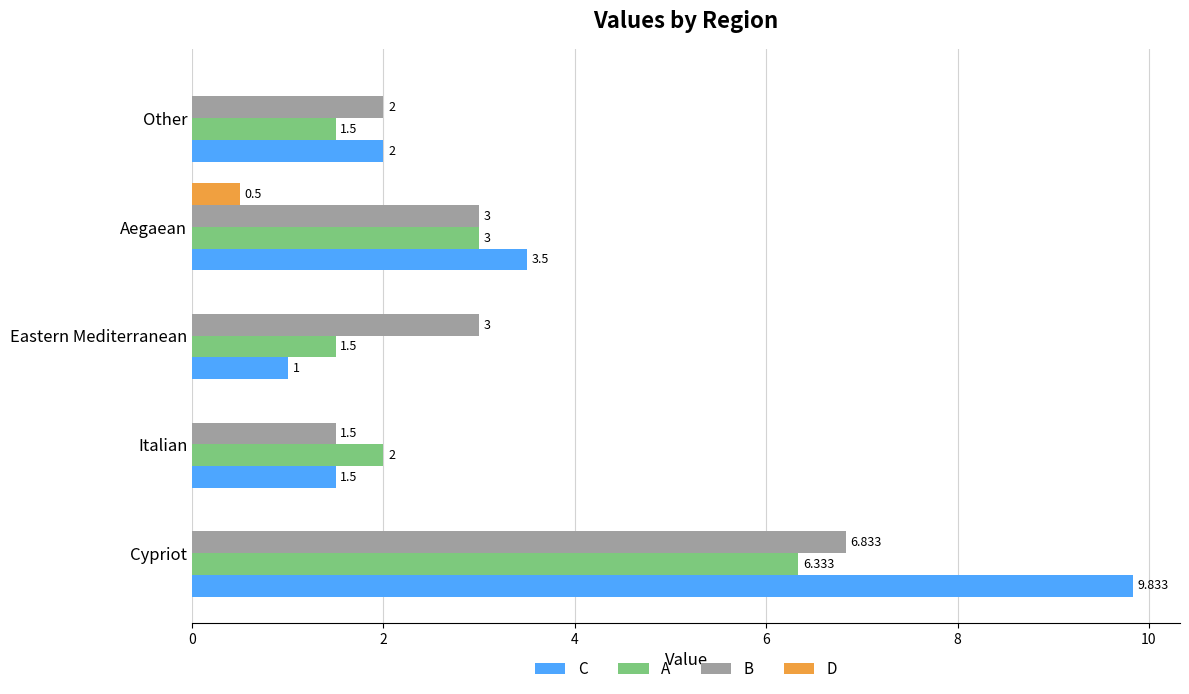

Which series has the largest total across all categories?

C